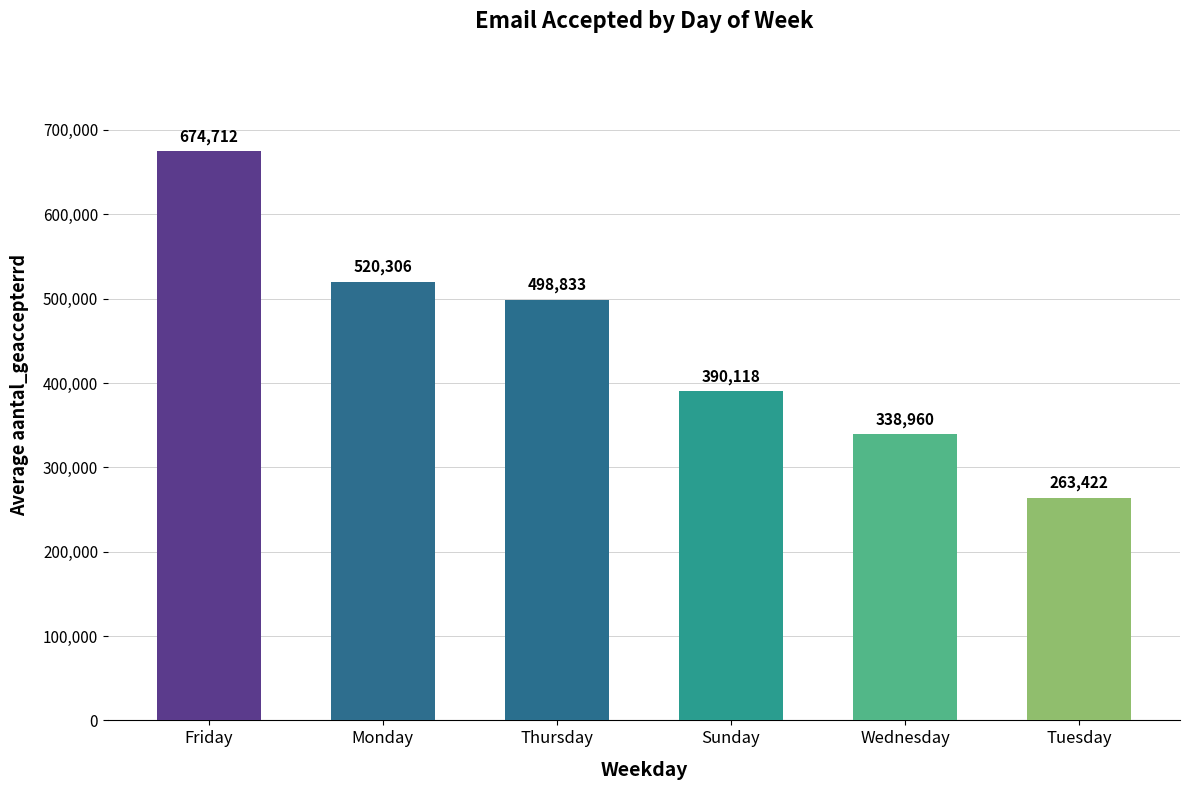

The value at Thursday is 809406. True or false?

False